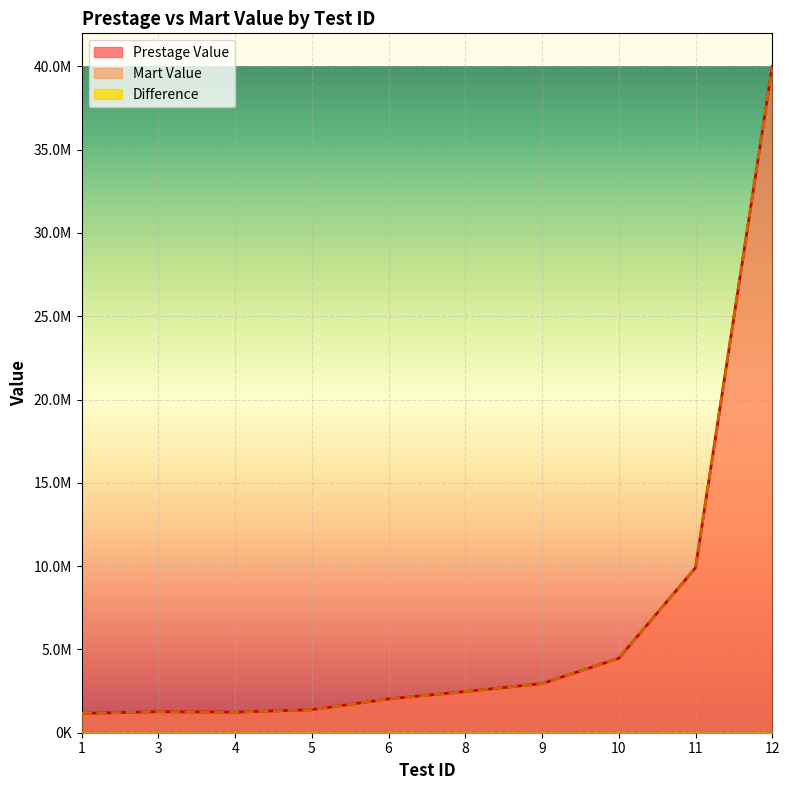

The Mart Value series shows 2341762 at 5. True or false?

False